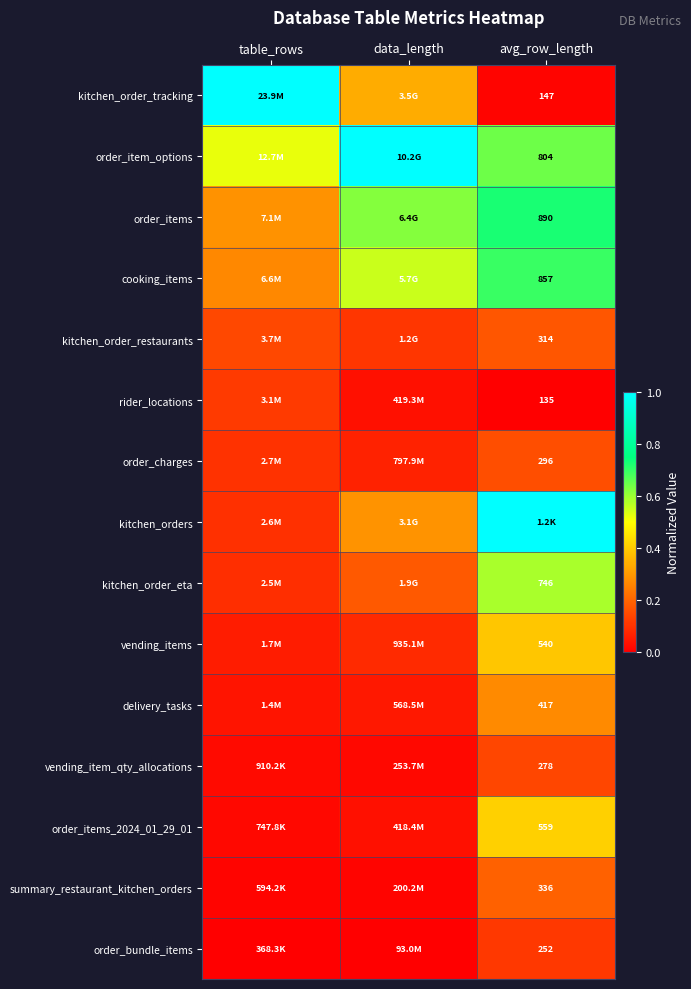

At which label does kitchen_order_eta reach its minimum?

table_rows